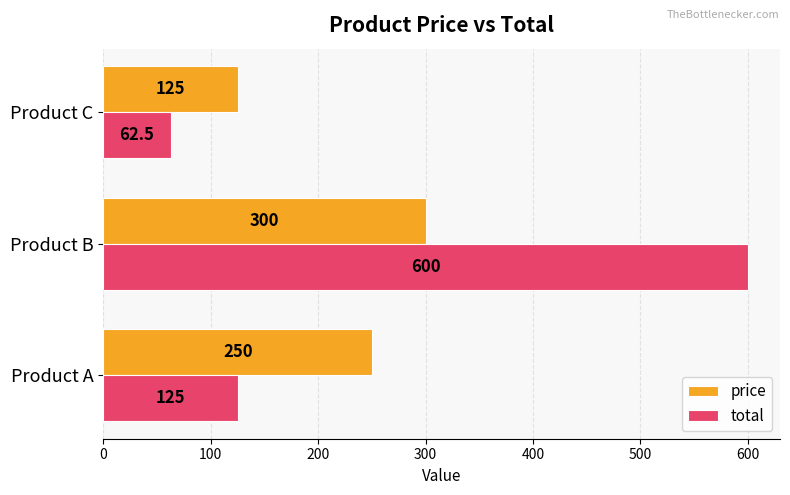

What is the lowest value of the total series?

62.5